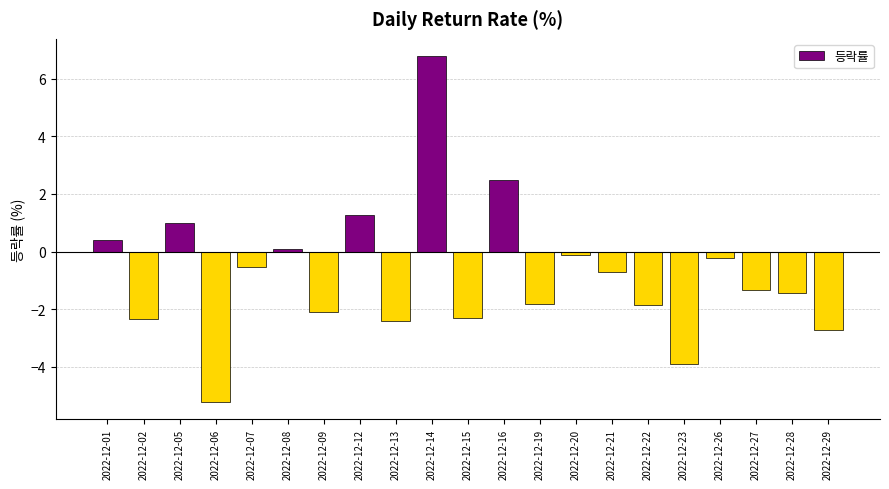

What is the value of the 20th bar from the left?

-1.4